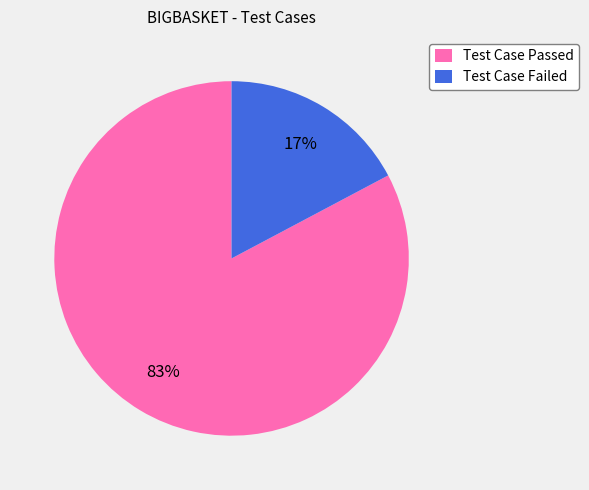

Which has a higher value, Test Case Passed or Test Case Failed?

Test Case Passed